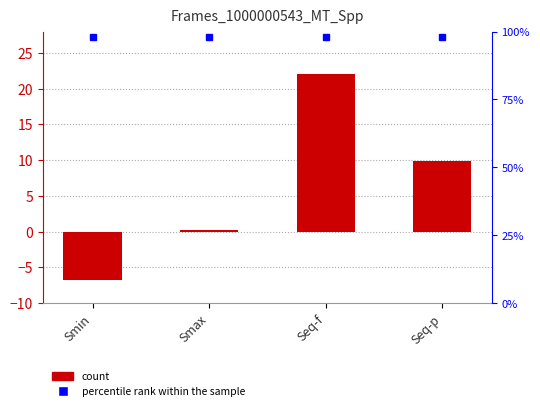

What is the value of the 3rd bar from the left?

22.0